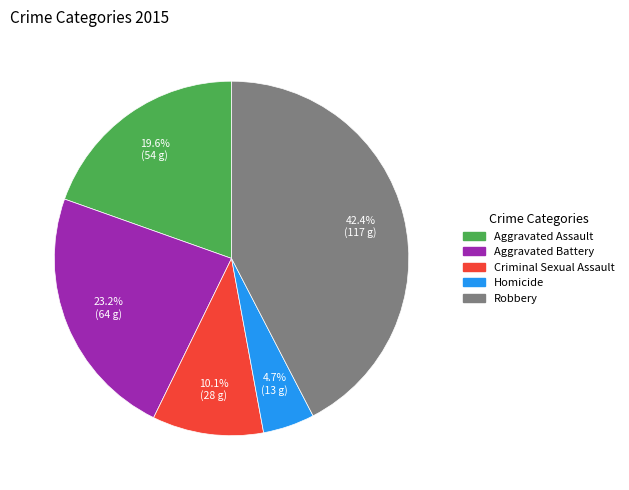

How many segments does this pie chart have?

5